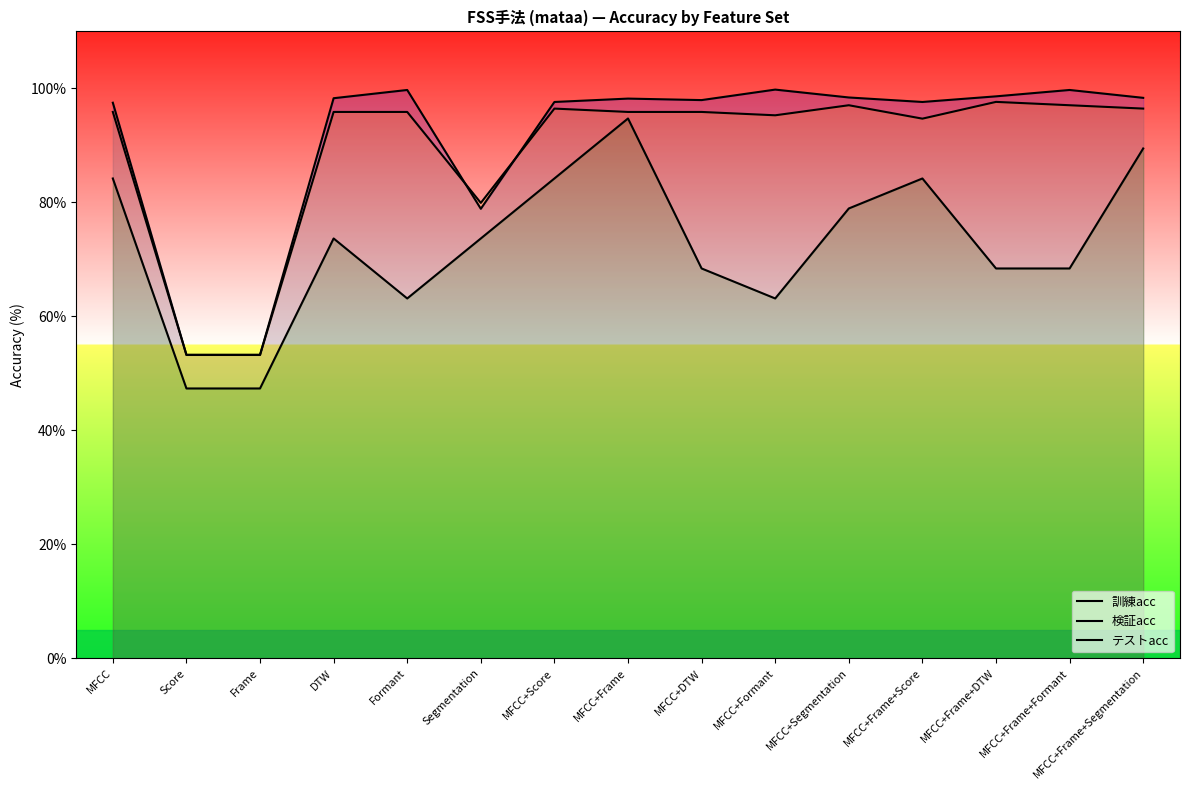

What is the value of the 検証acc point at the 10th from the left?

95.3